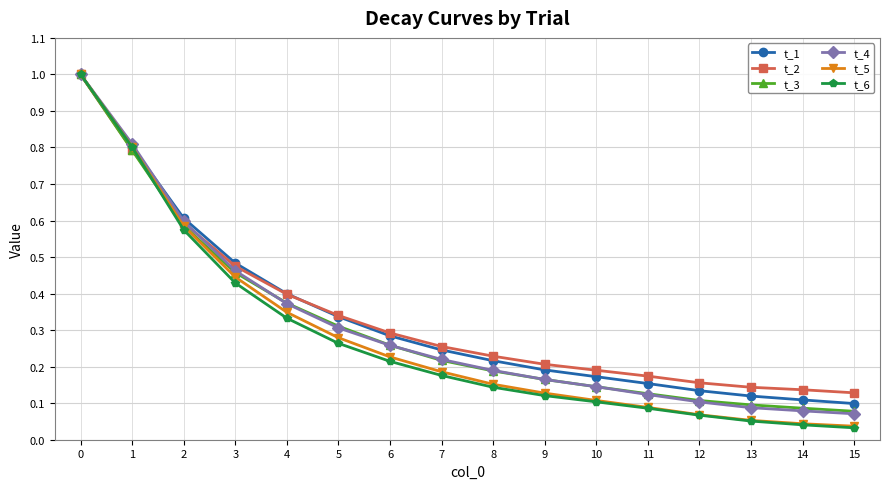

Is it true that t_6 equals 1.0 at 0?

True